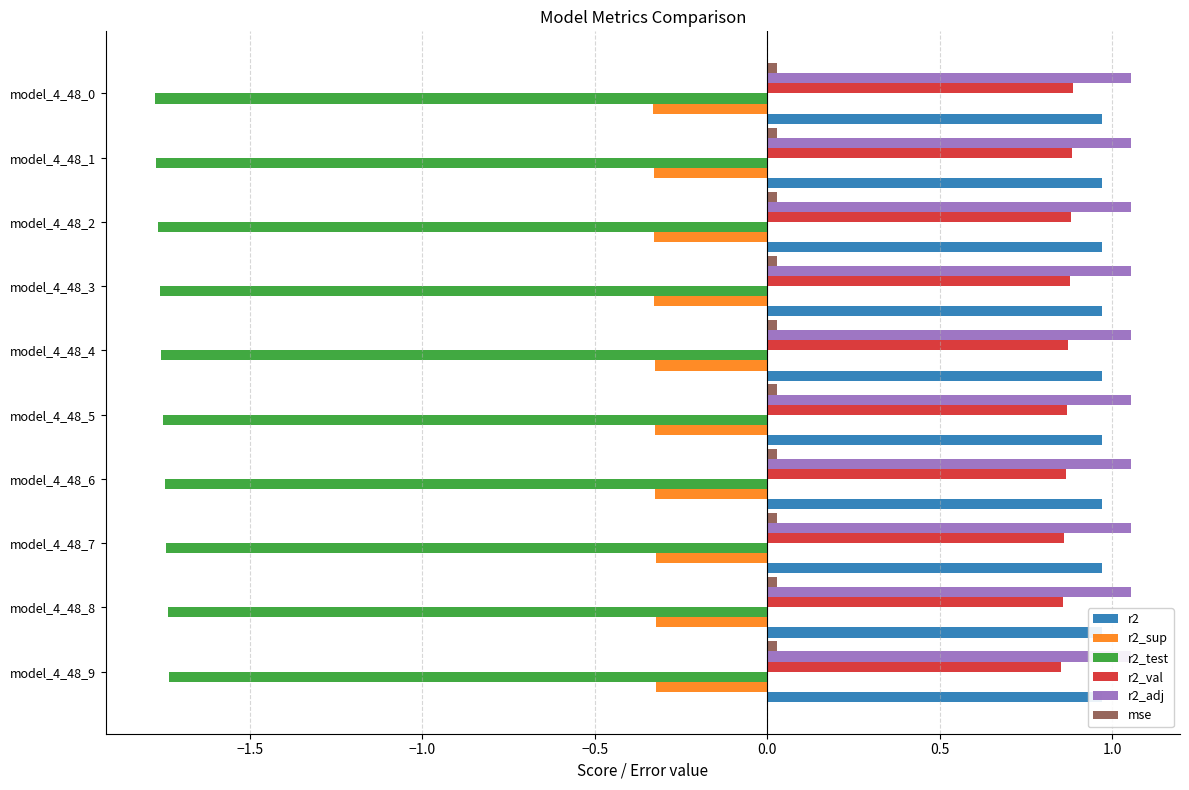

Which has a higher value, model_4_48_5 or model_4_48_4?

model_4_48_4